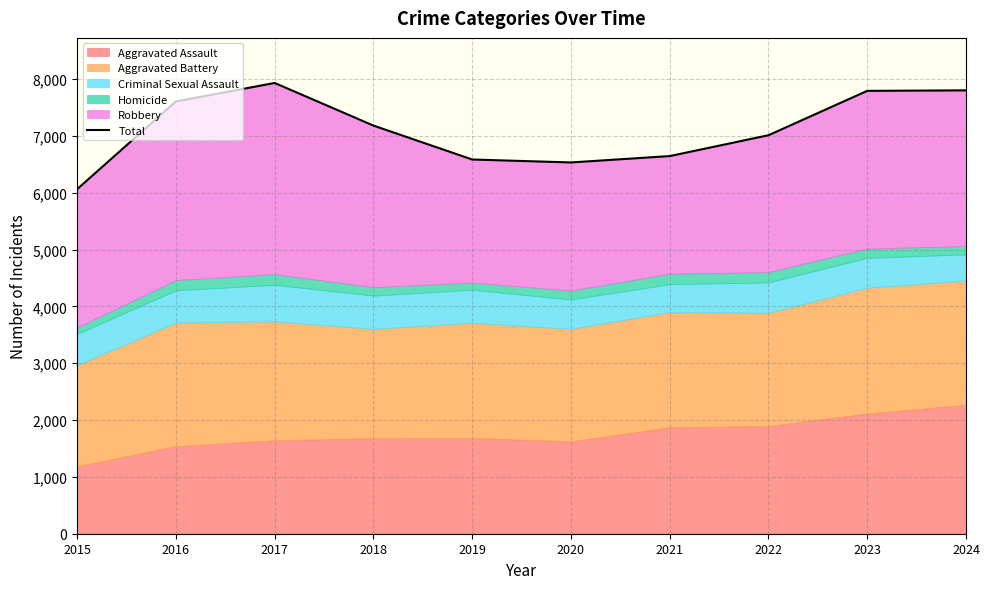

How many data points are less than 7183?

5